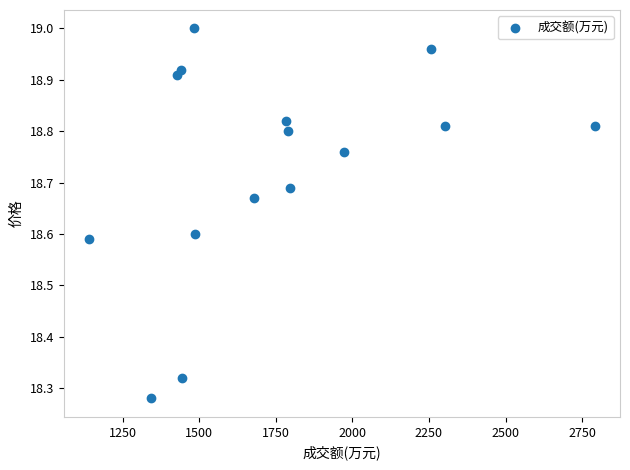

What is the range of X values (max minus min)?

1651.0